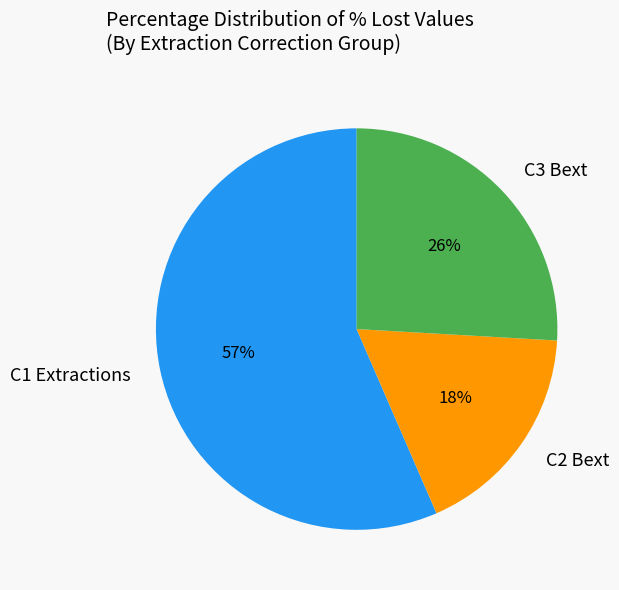

Is there any slice that represents more than half of the pie?

Yes